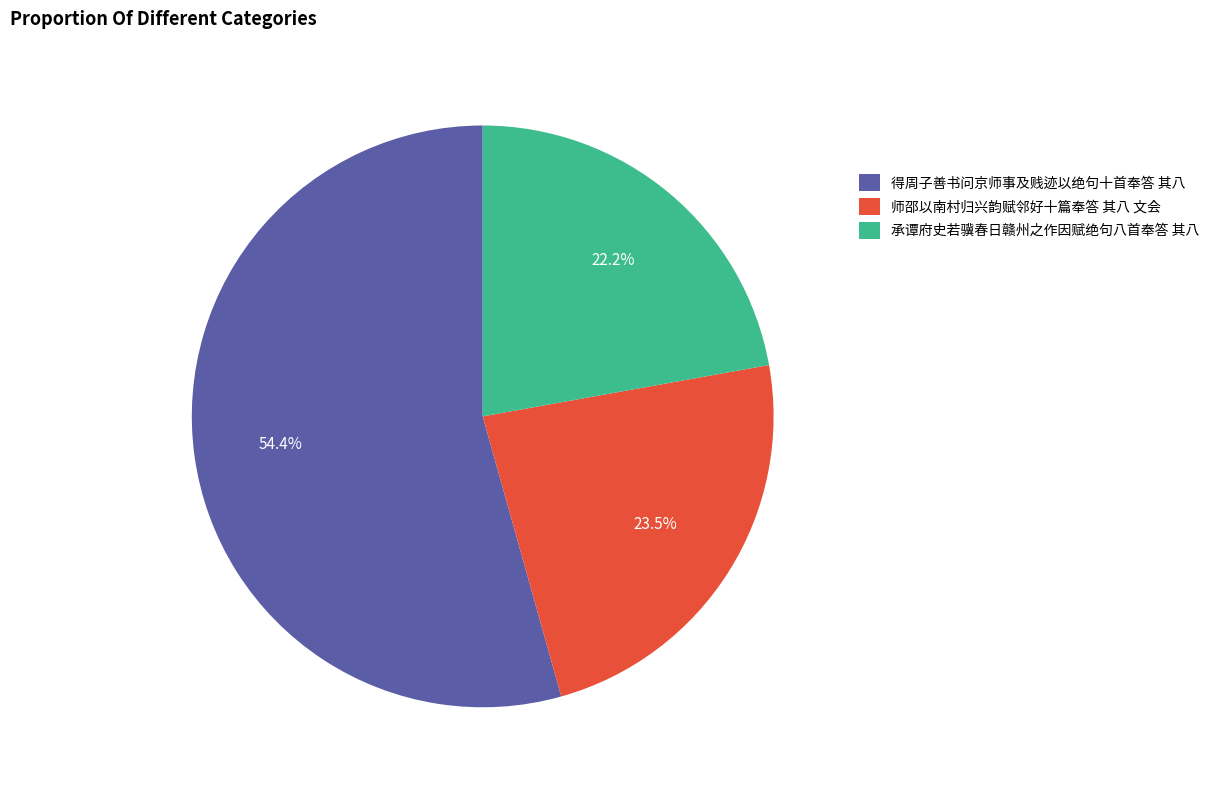

Does any single category account for the majority?

Yes